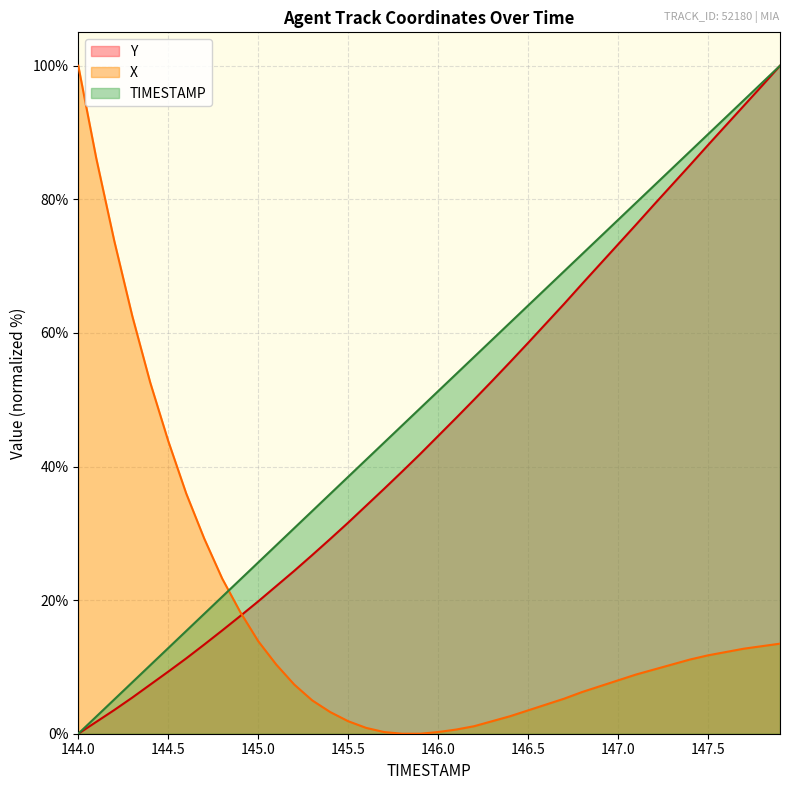

Which has a higher value, 147.3 or 147.4?

147.4